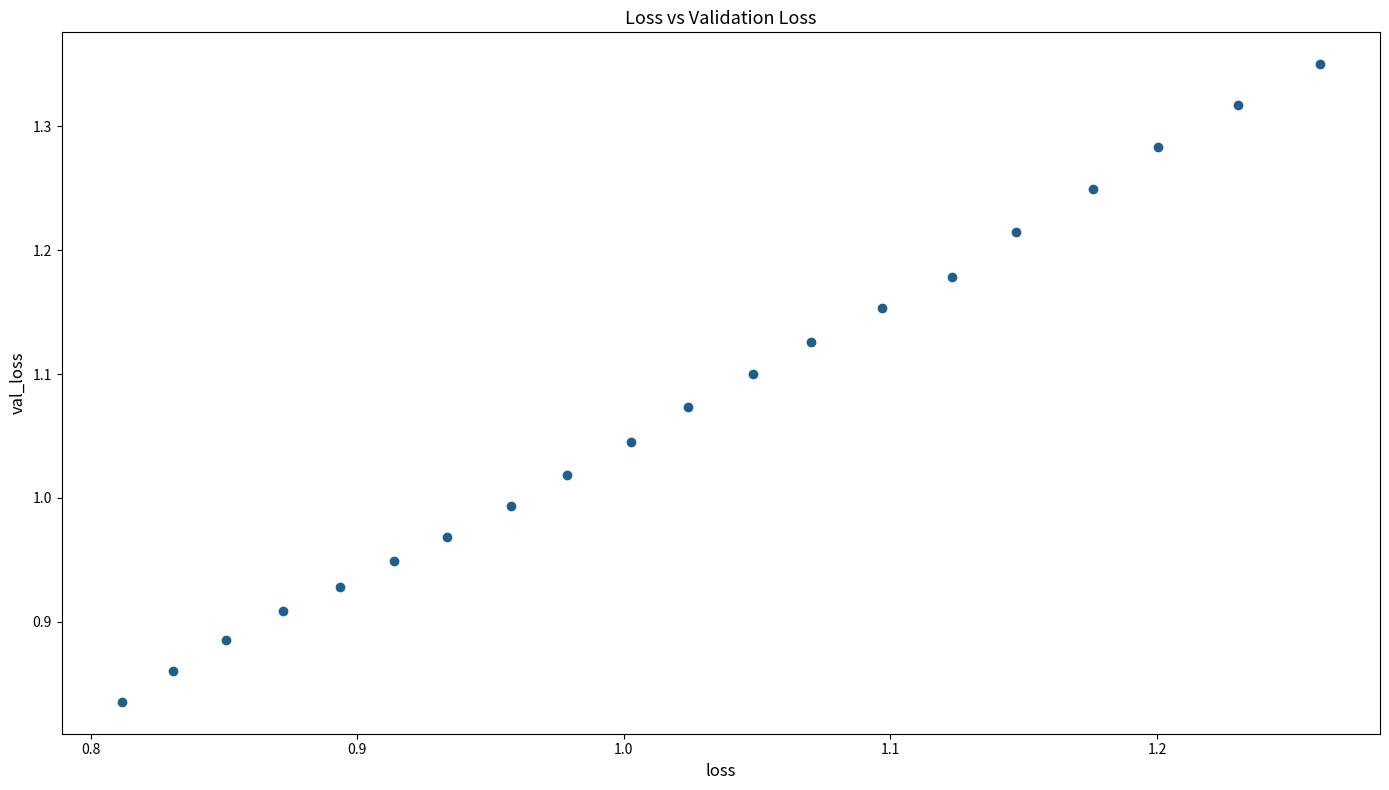

What is the range of X values (max minus min)?

0.4